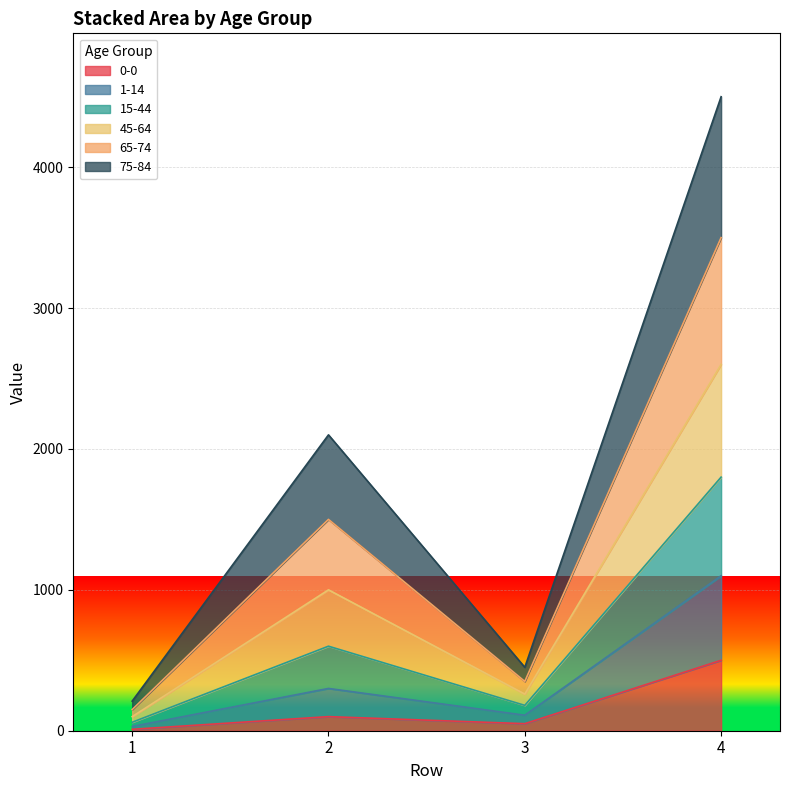

At which category is the sum across all series the highest?

4